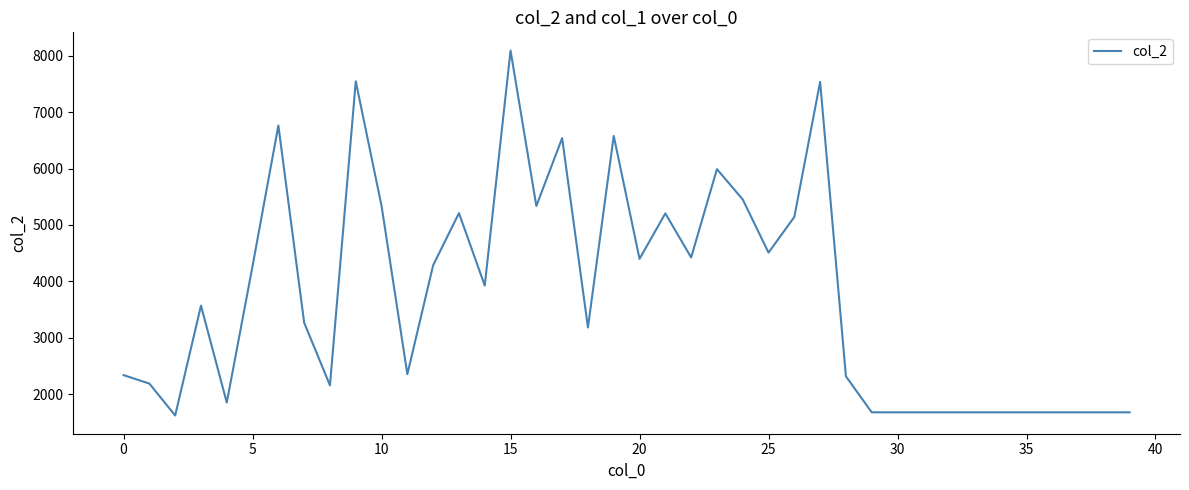

What is the difference between the maximum and minimum values?

6466